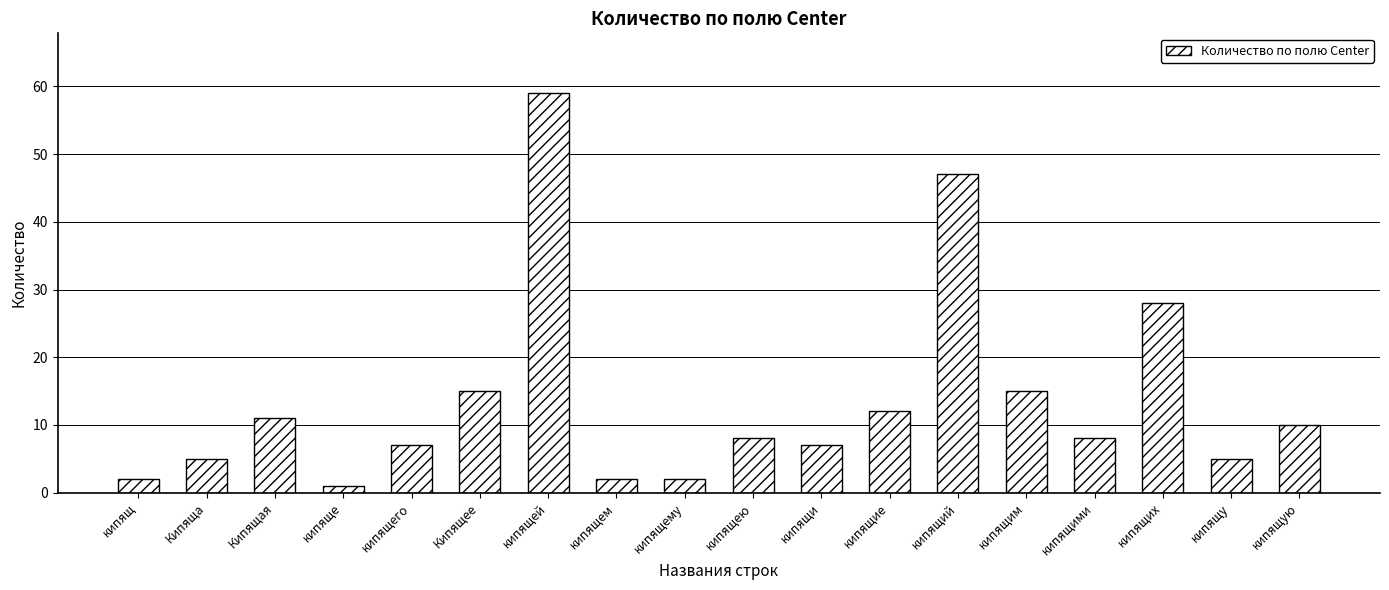

What is the approximate value at кипящего, to the nearest 5?

5